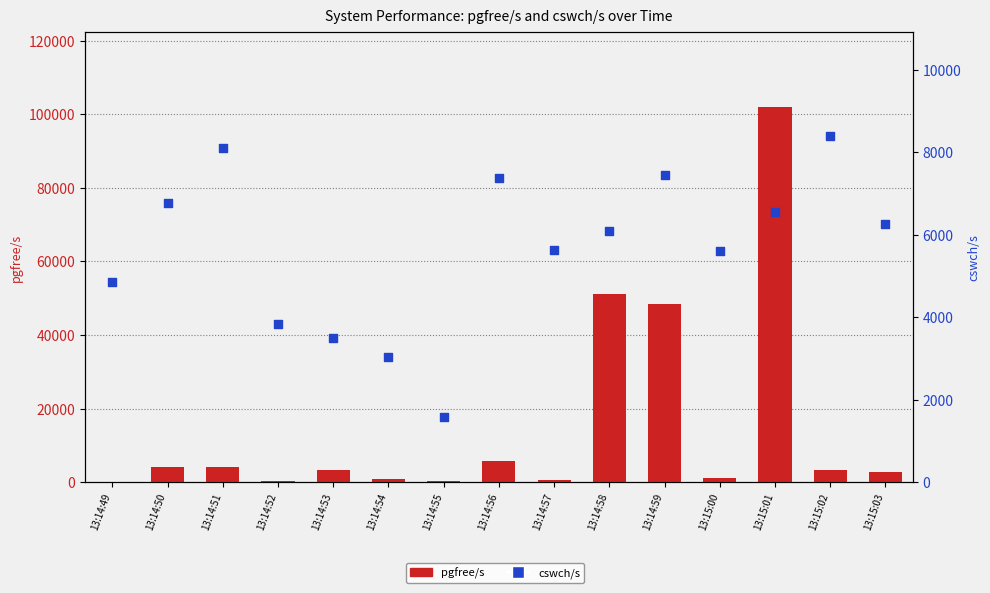

What is the total value across all series at 13:14:50?

10882